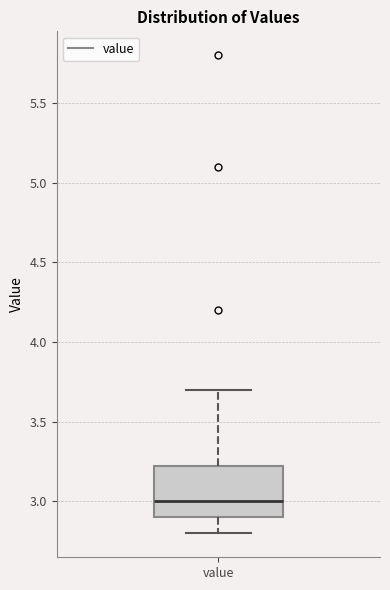

Where is the upper edge of the box for value on the y-axis? The values are not printed on the chart, so give them approximately, as read against the axis.

3.25